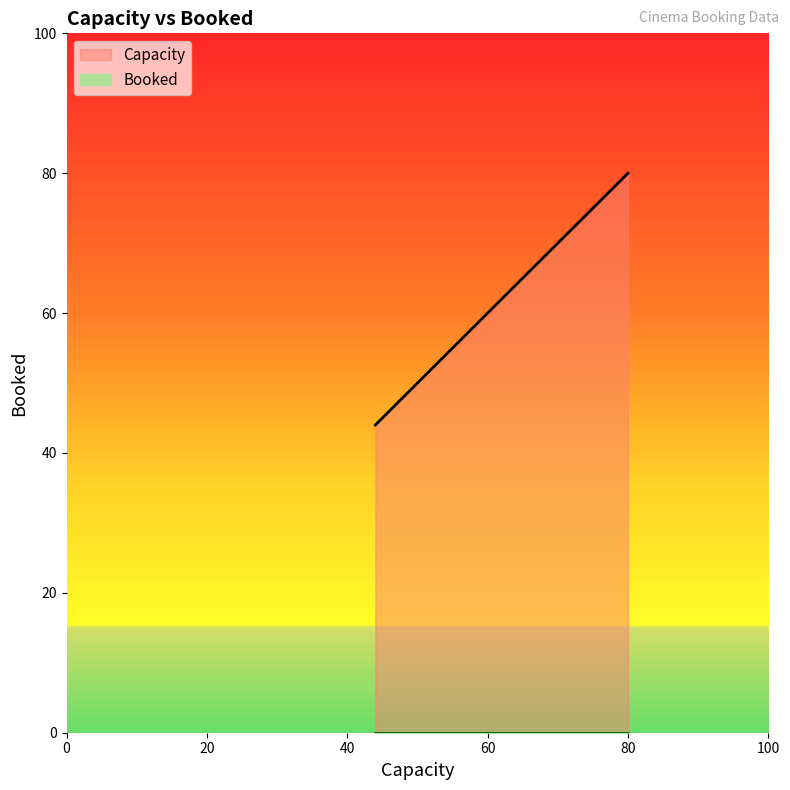

True or false: Capacity and Booked intersect in this chart.

False